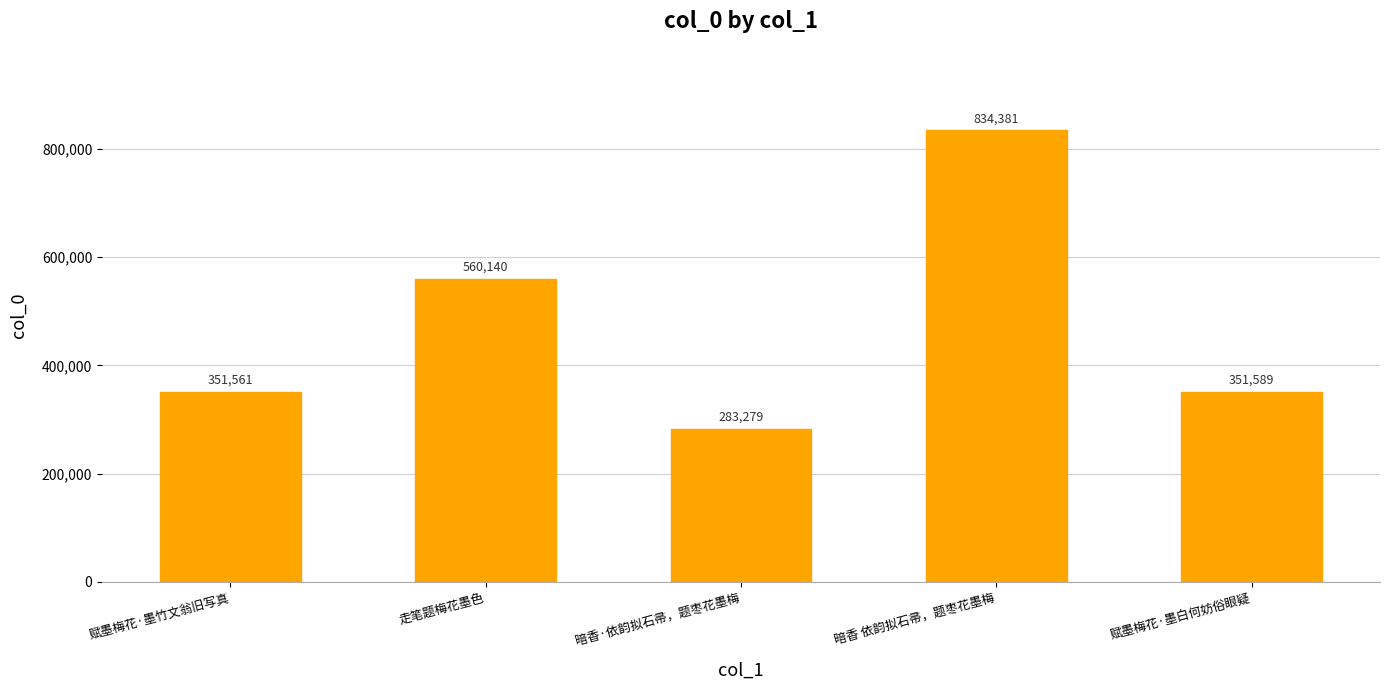

What is the maximum value shown in the chart?

834381